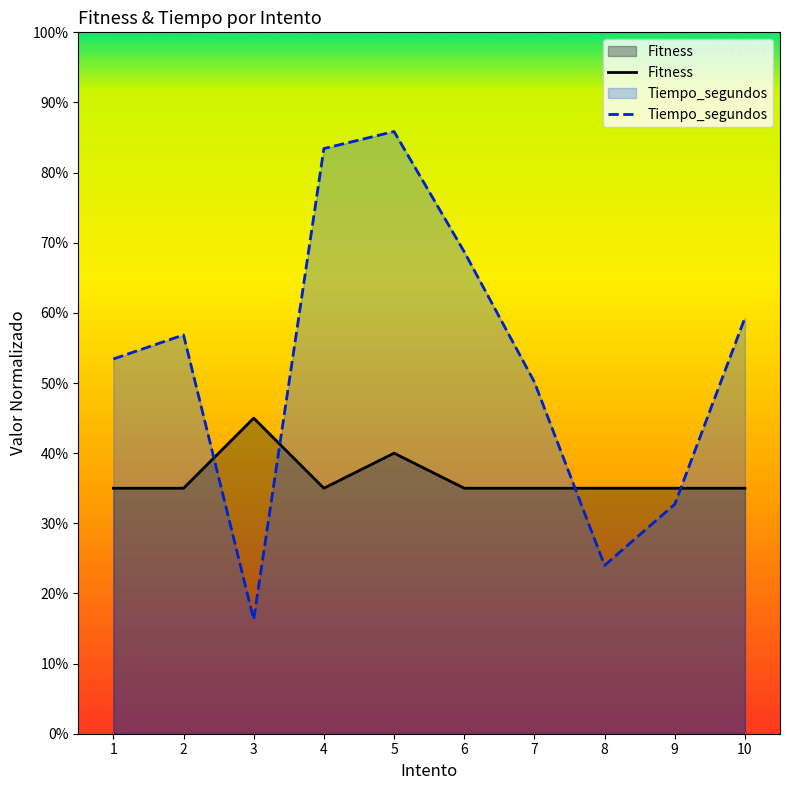

Which category has the highest value across all series?

5